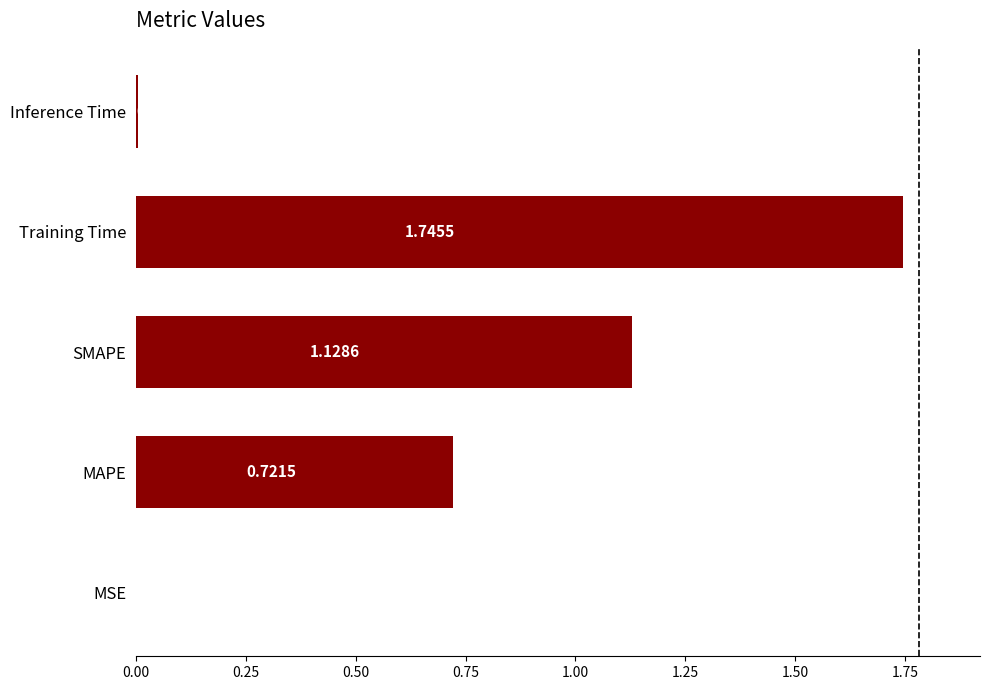

What is the sum of all values?

3.6